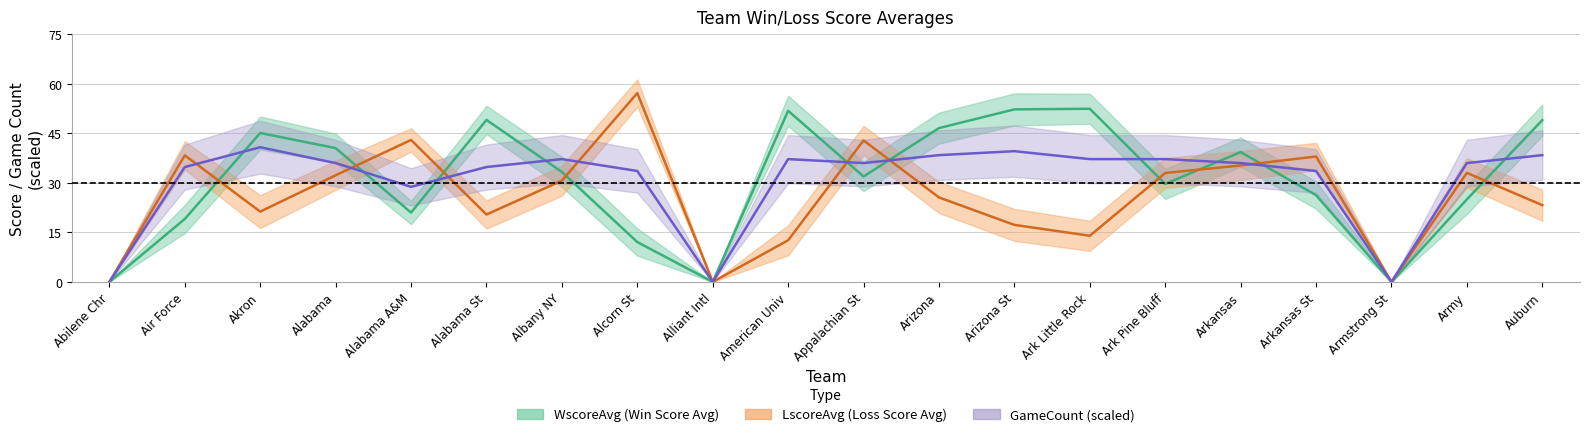

Rank the categories by GameCount value from highest to lowest.

Akron, Arizona St, Arizona, Auburn, Albany NY, American Univ, Ark Little Rock, Ark Pine Bluff, Alabama, Appalachian St, Arkansas, Army, Air Force, Alabama St, Alcorn St, Arkansas St, Alabama A&M, Abilene Chr, Alliant Intl, Armstrong St